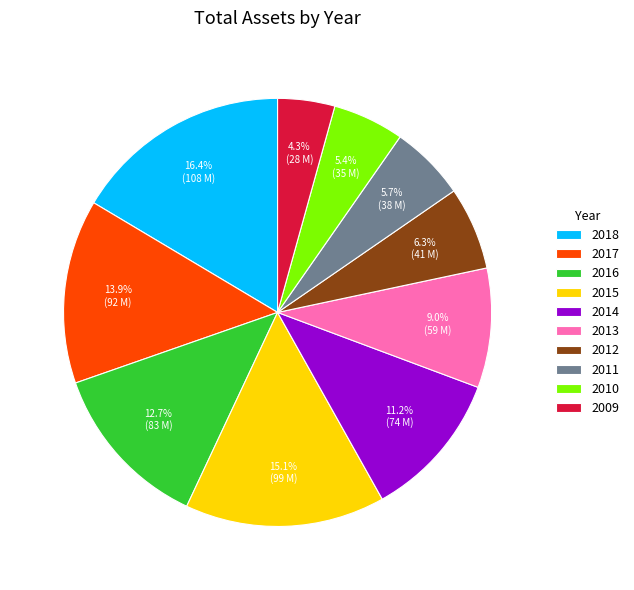

Does 2014 account for over 50% of the chart?

No